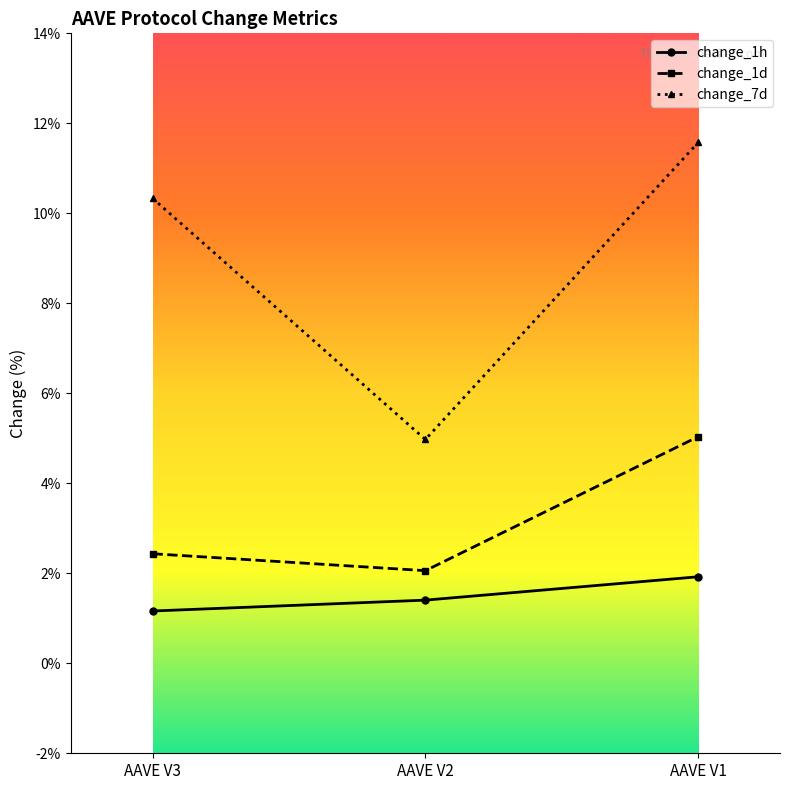

At AAVE V3, list the series in order from largest to smallest.

change_7d, change_1d, change_1h